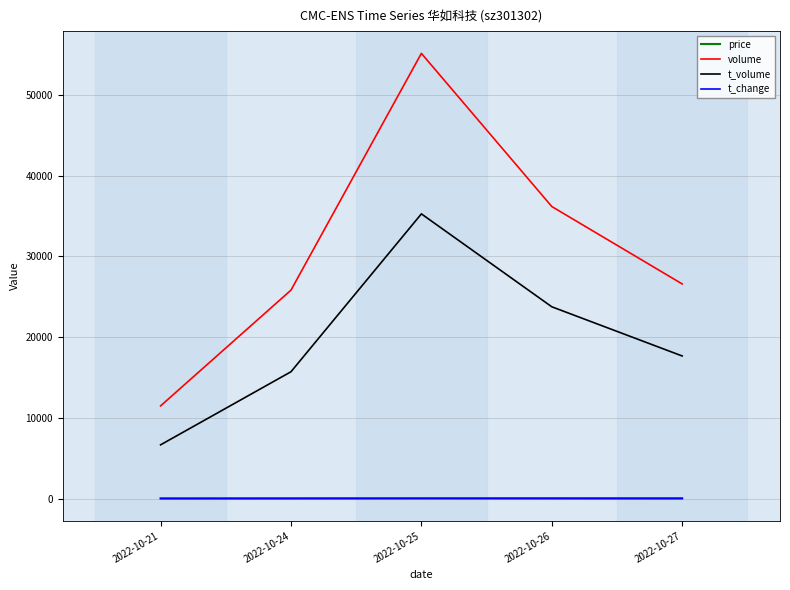

What is the difference between the maximum and minimum values in the volume series?

43640.0